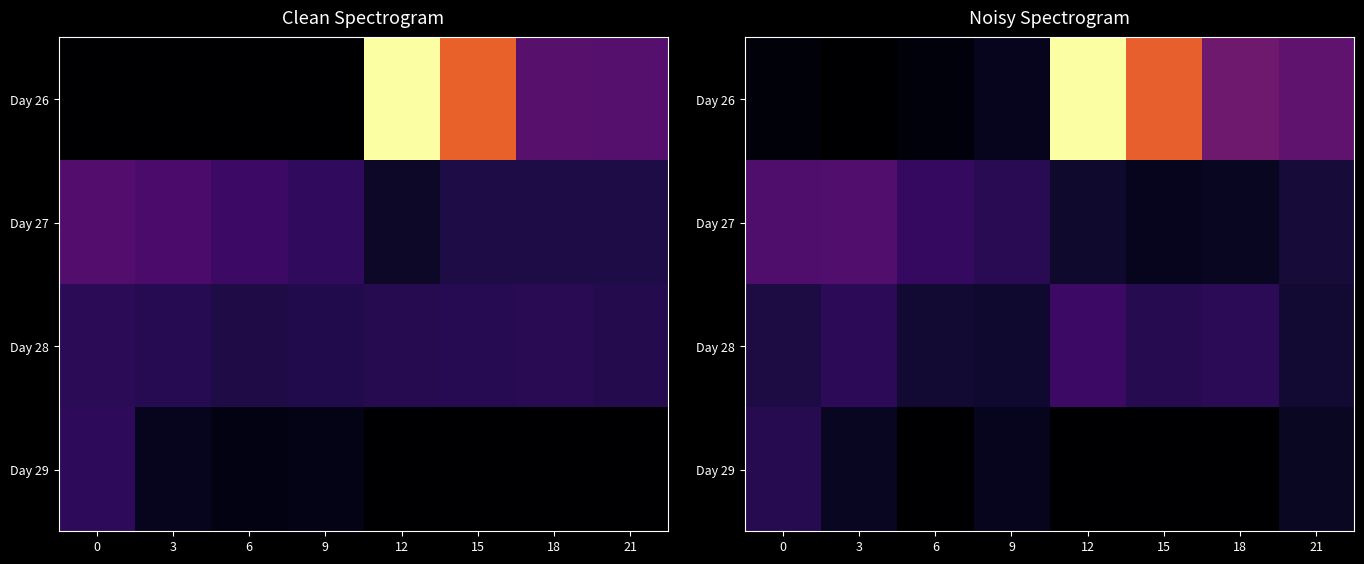

What is the greatest value displayed?

8804129.0